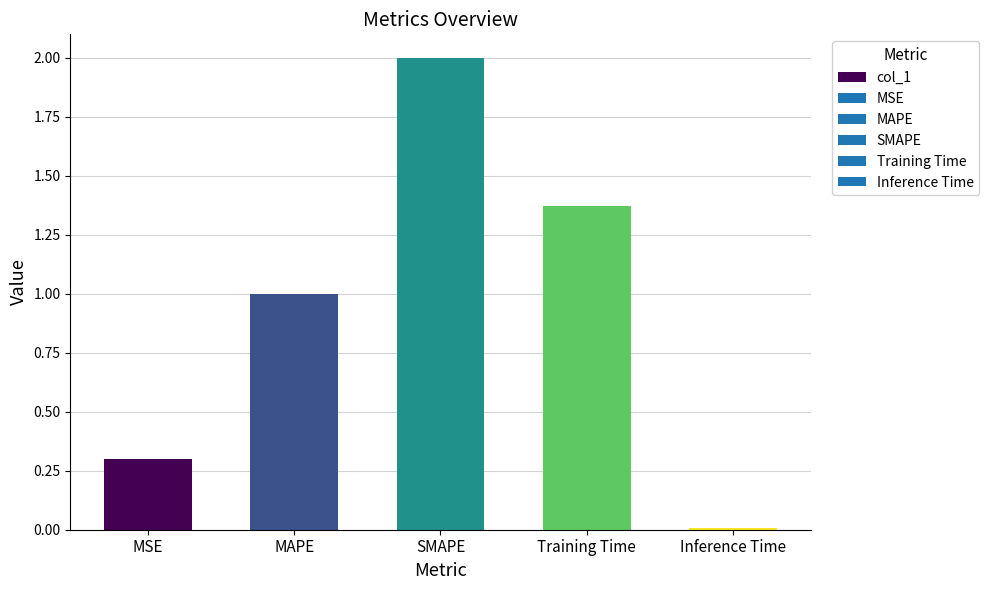

At which category does the chart reach its peak across all series?

SMAPE